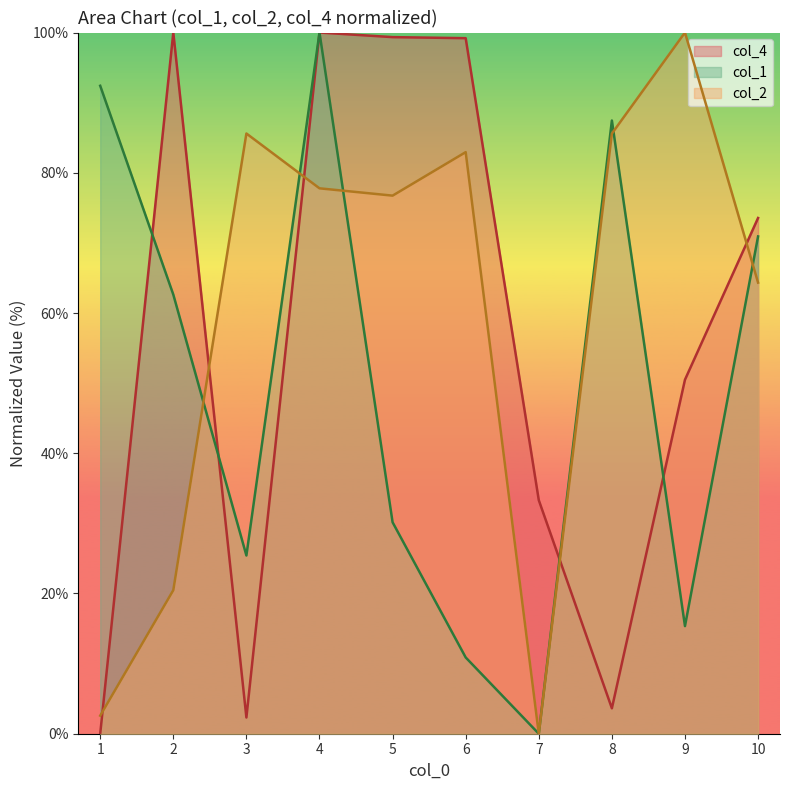

Where does the col_4 series first go above 73?

2